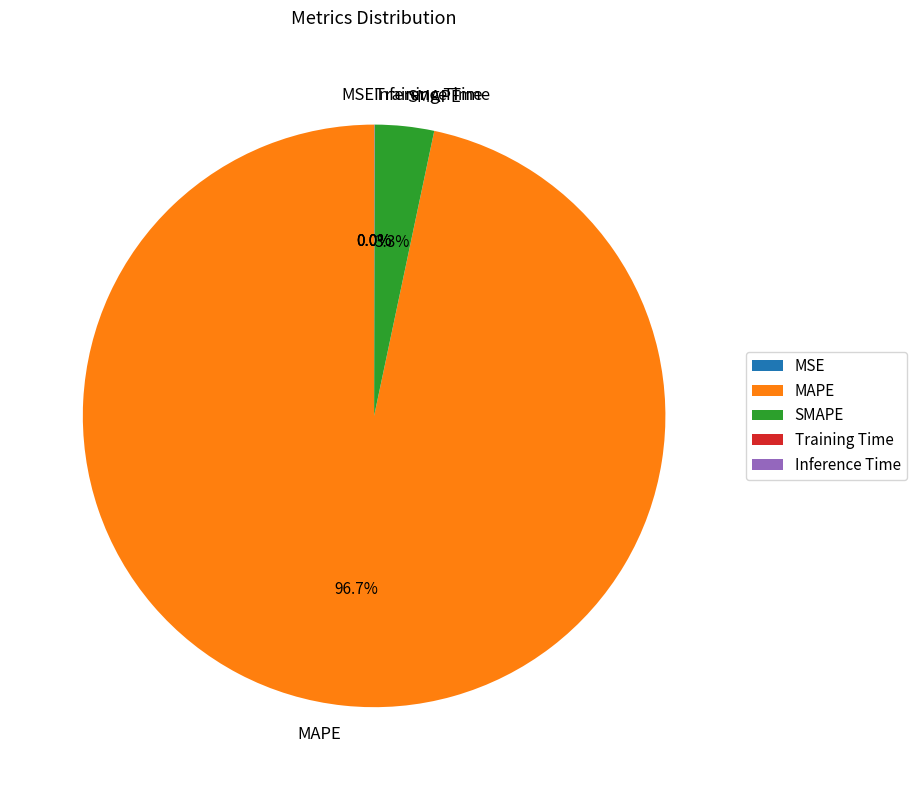

Is SMAPE the majority of the pie?

No